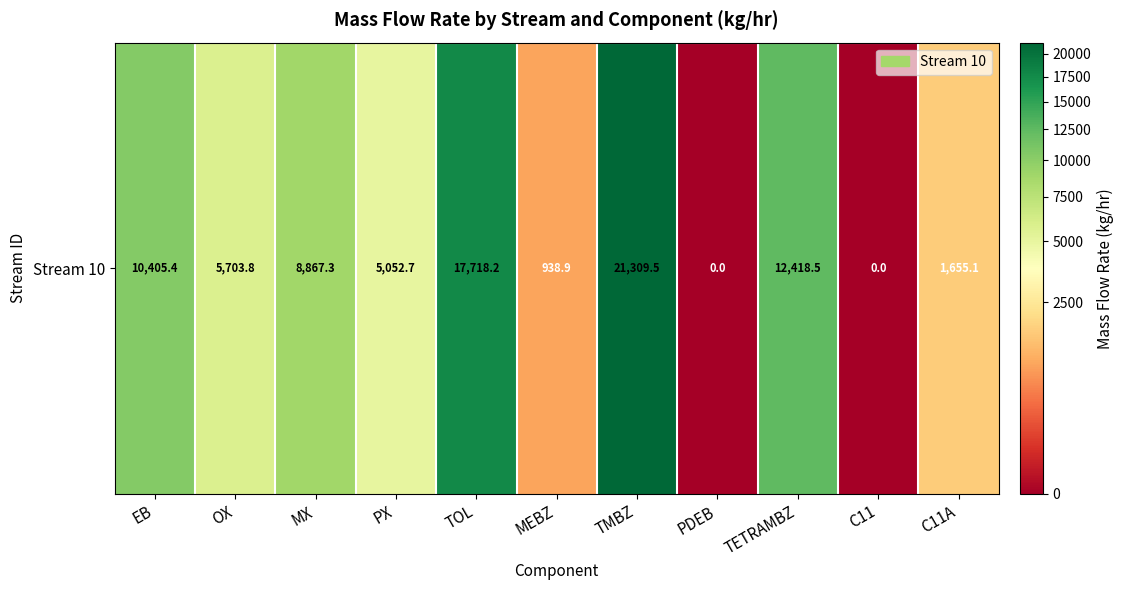

List the labels in order of value, smallest first.

PDEB, C11, MEBZ, C11A, PX, OX, MX, EB, TETRAMBZ, TOL, TMBZ